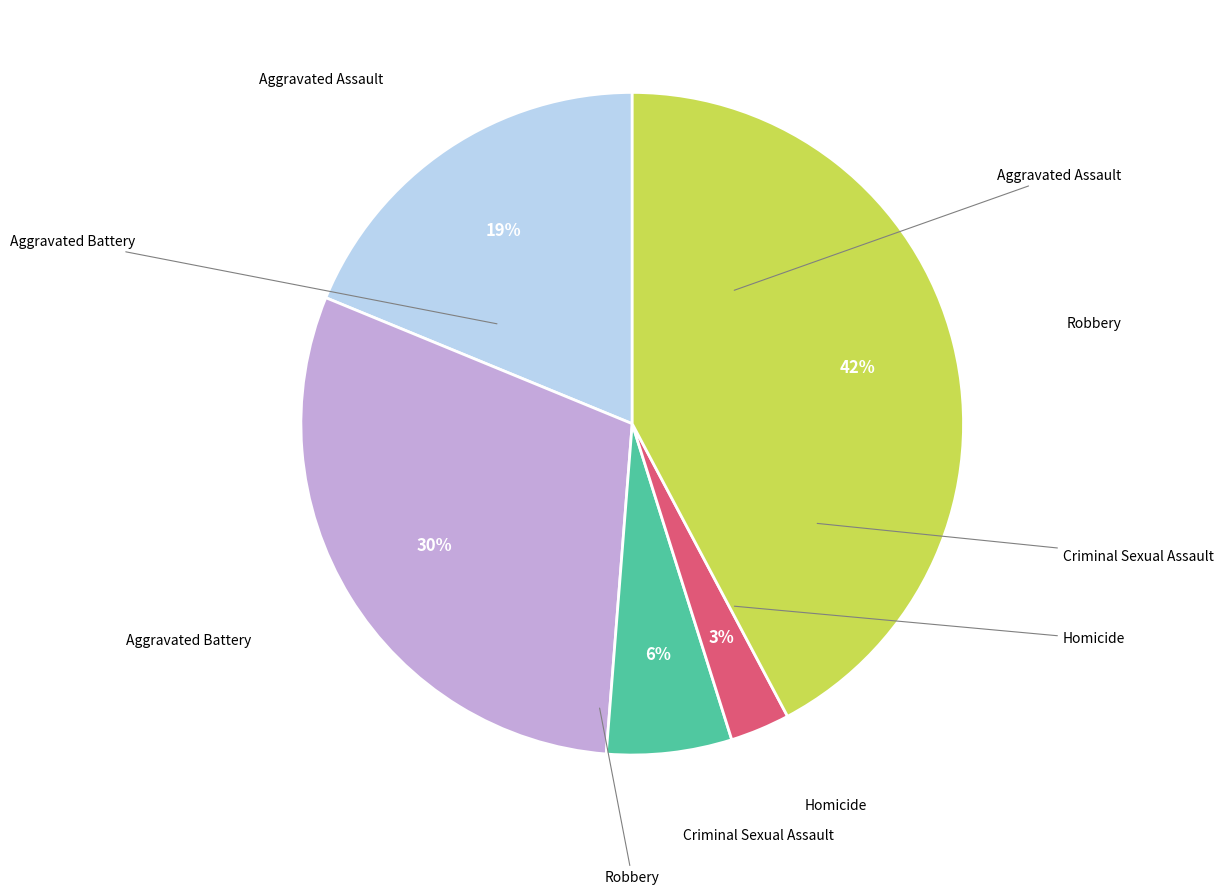

Does any single category account for the majority?

No